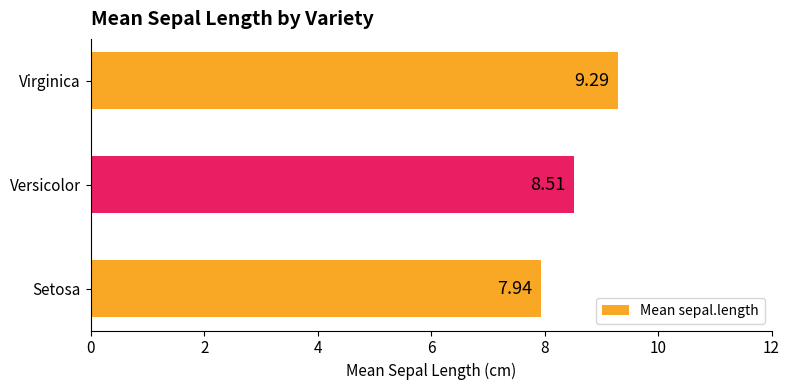

Where is the data nearest to the value 8?

Setosa